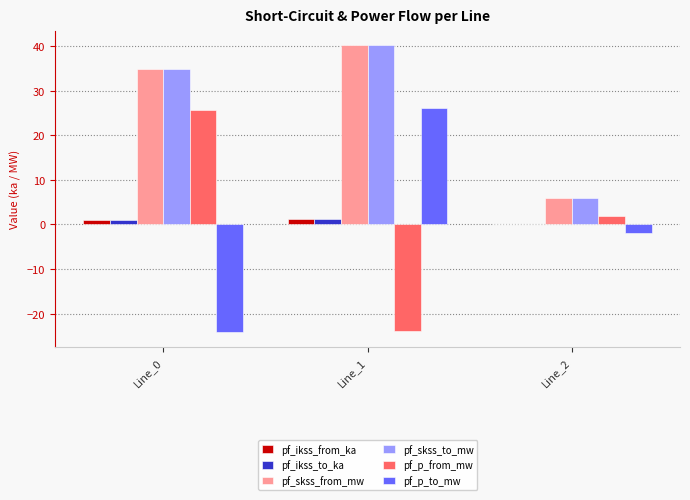

What is the sum of all pf_ikss_to_ka values?

2.3